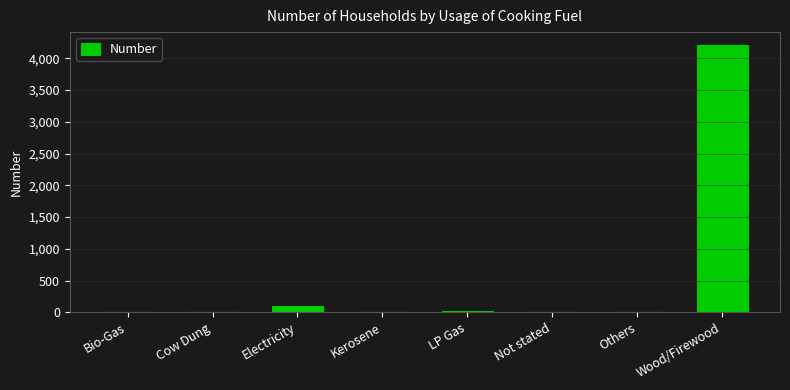

The value at Others is 0. True or false?

True